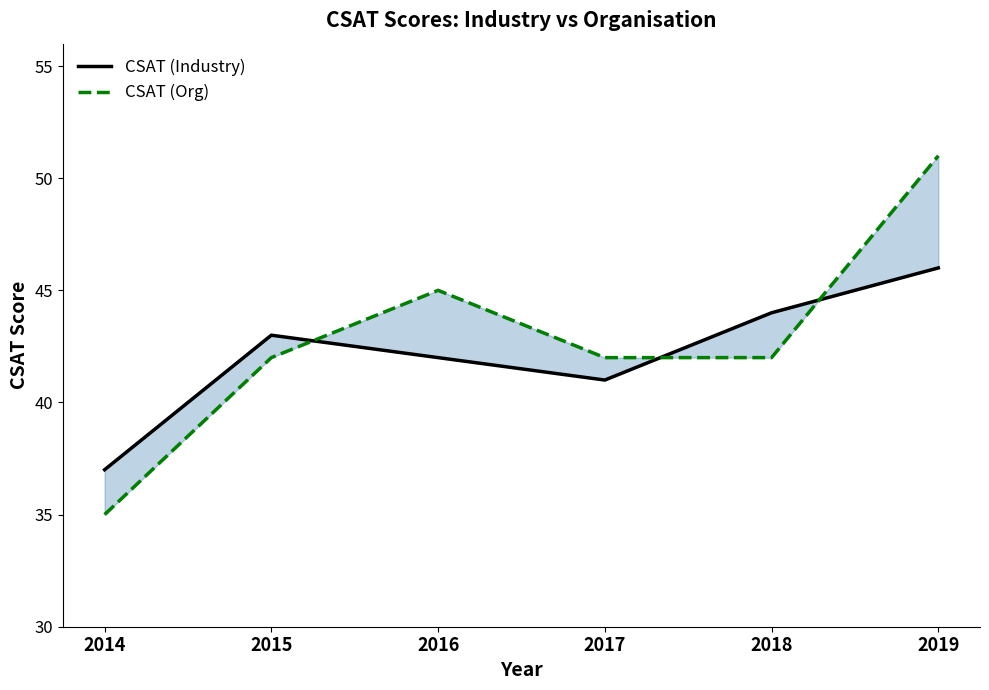

What is the value of the CSAT (Industry) point at the 5th from the left?

44